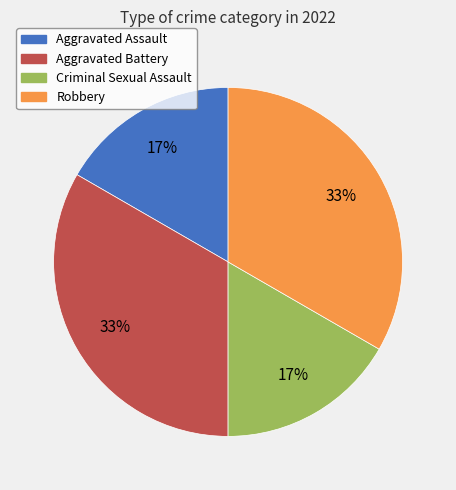

Count the number of slices in the pie.

4